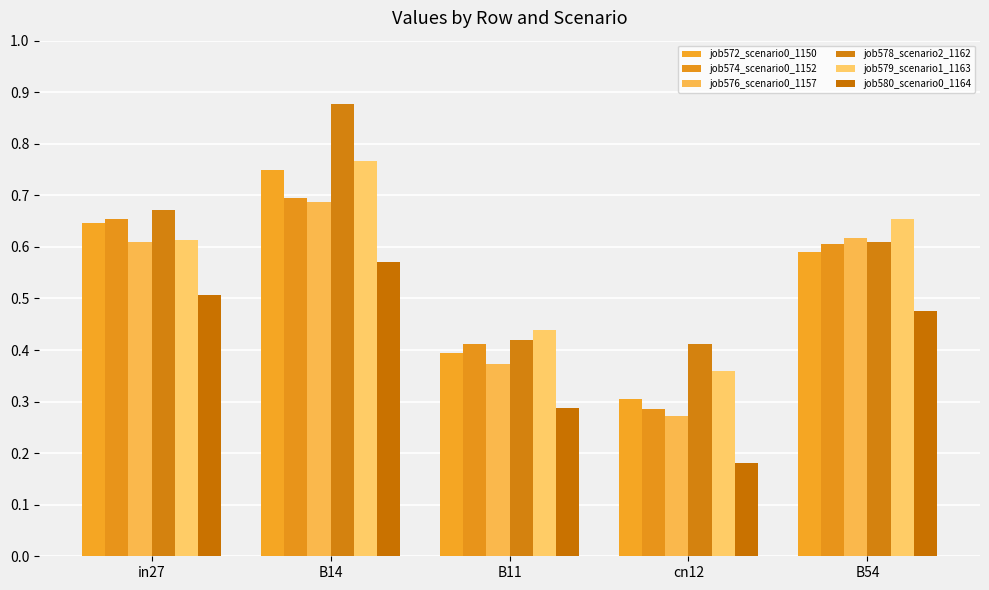

What is the approximate value of job574_scenario0_1152 at B54?

0.6